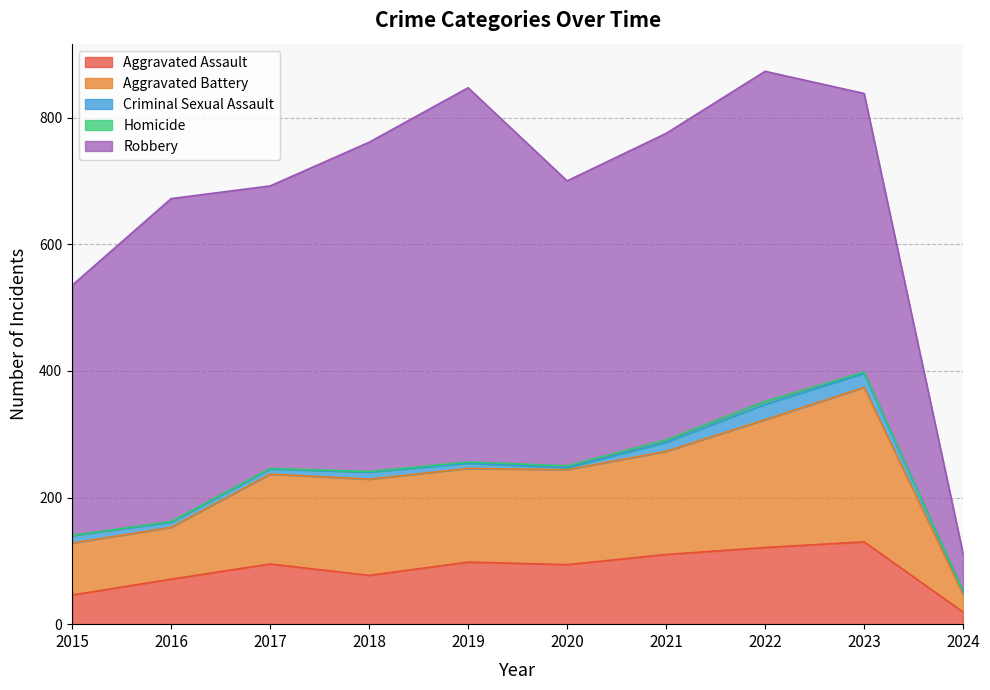

Does the chart display data point markers on the line(s)?

No